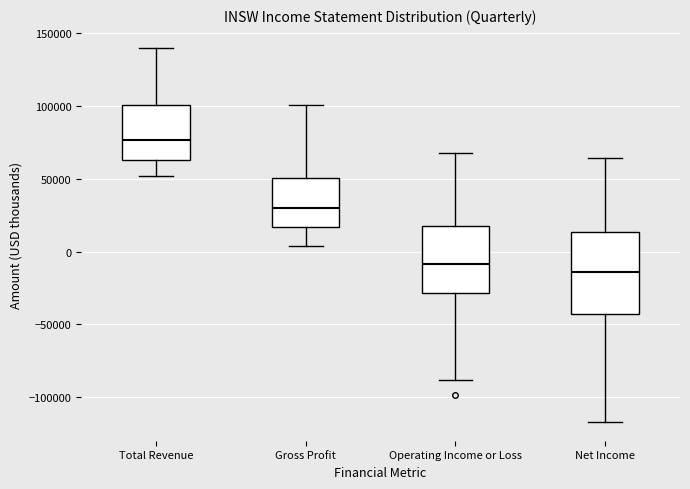

Where is the upper edge of the box for Gross Profit on the y-axis? The values are not printed on the chart, so give them approximately, as read against the axis.

50000